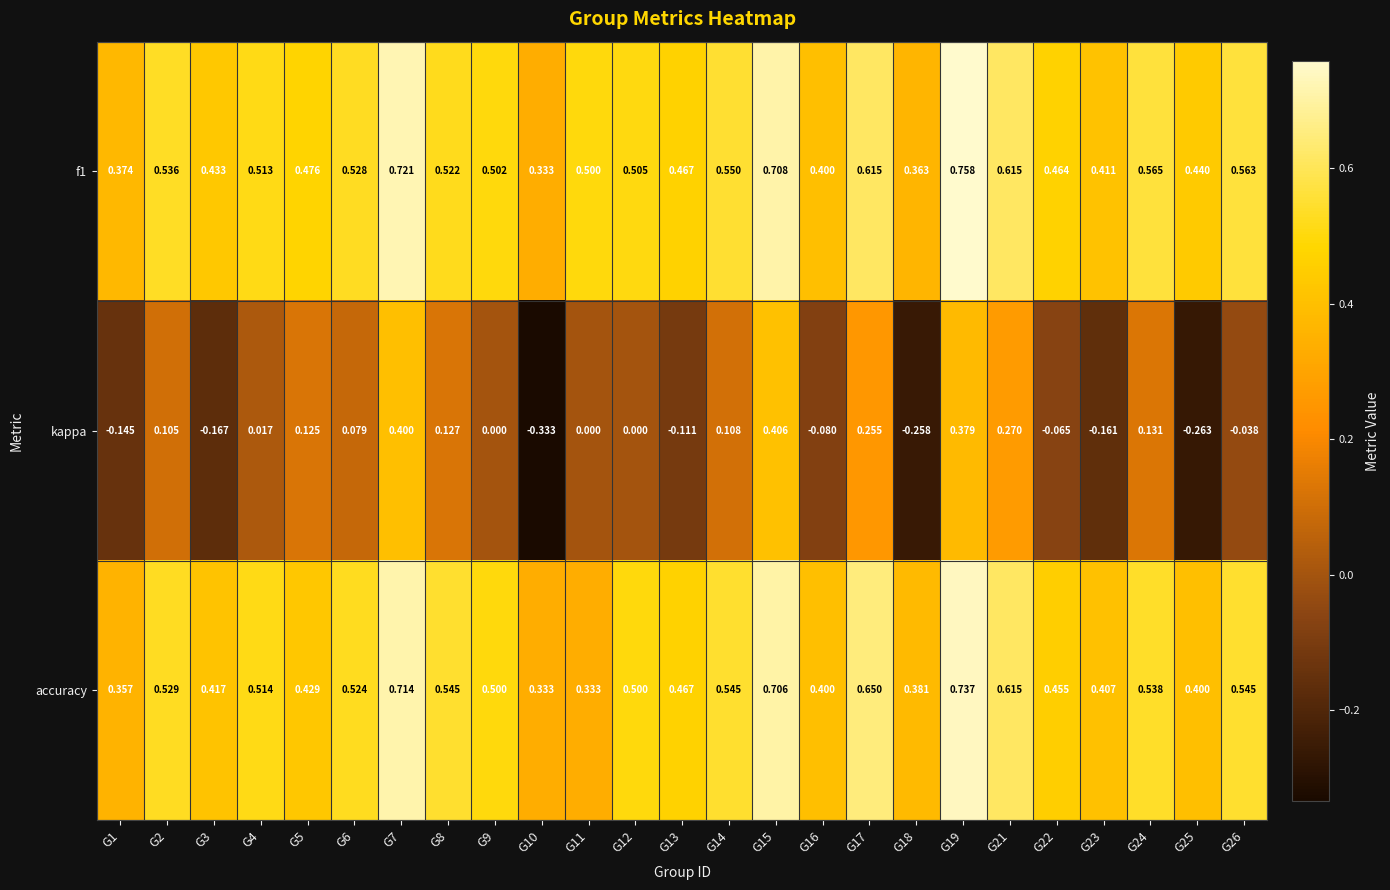

Which series has the widest spread of values?

kappa